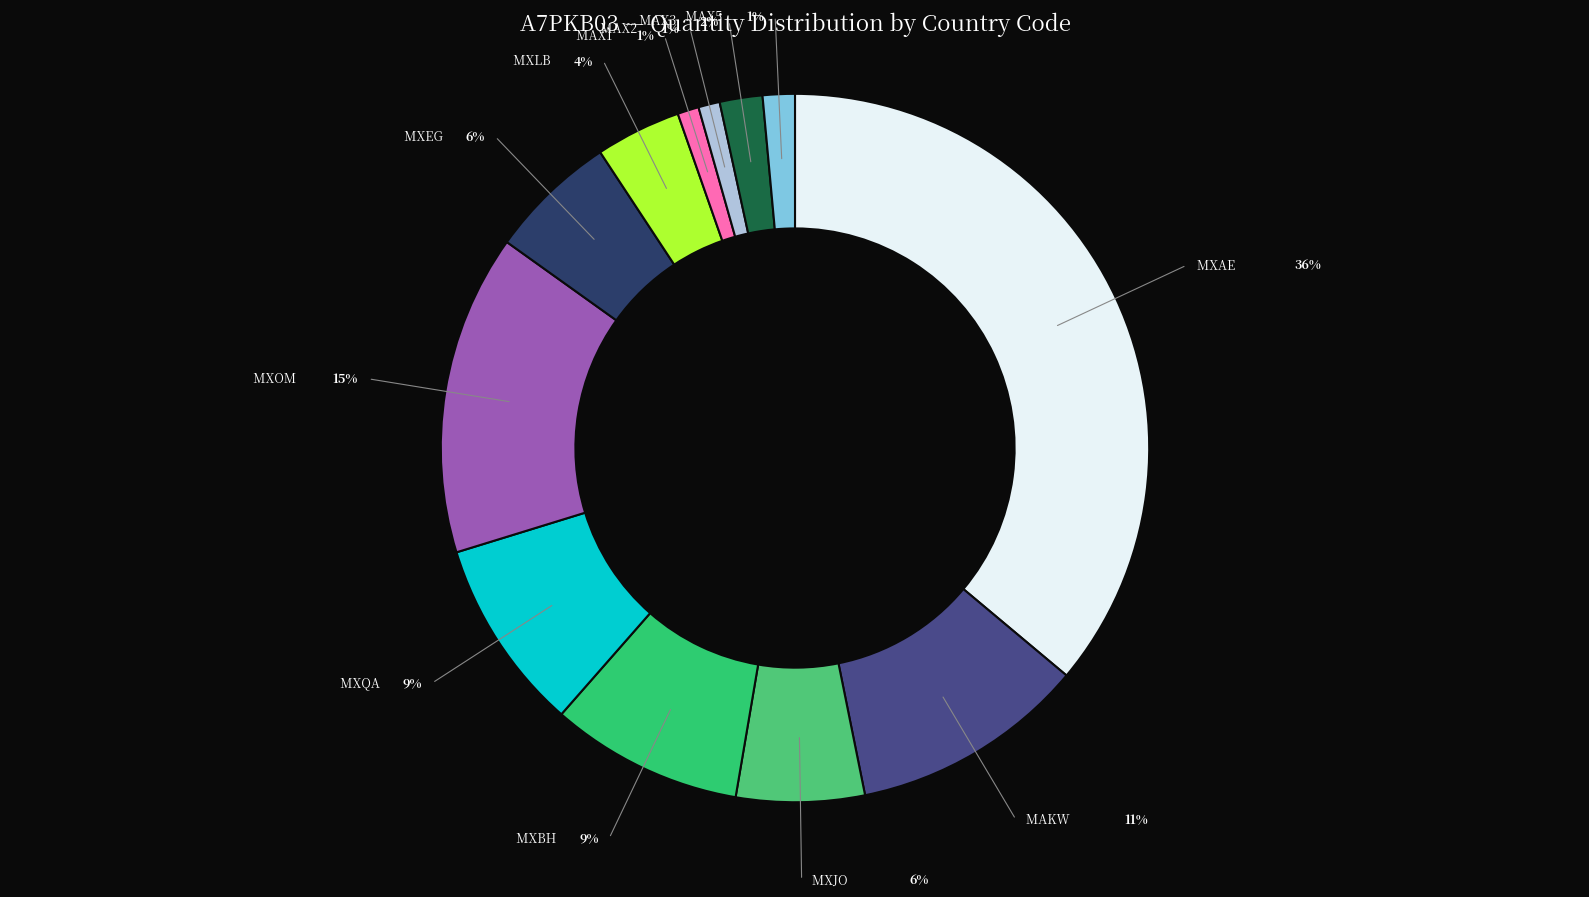

To the nearest percent, what is the average slice percentage?

8%